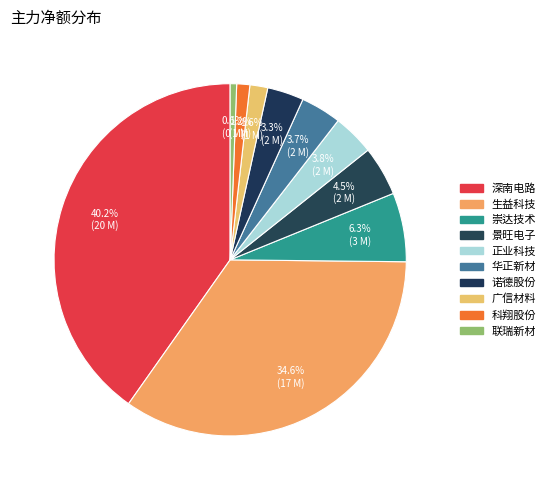

Does 科翔股份 represent more than half of the total?

No